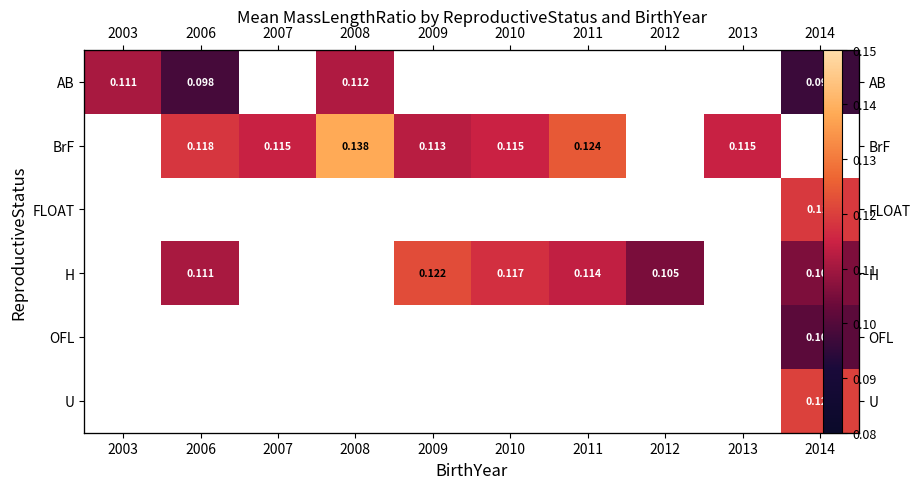

At which category does the chart reach its peak across all series?

2008